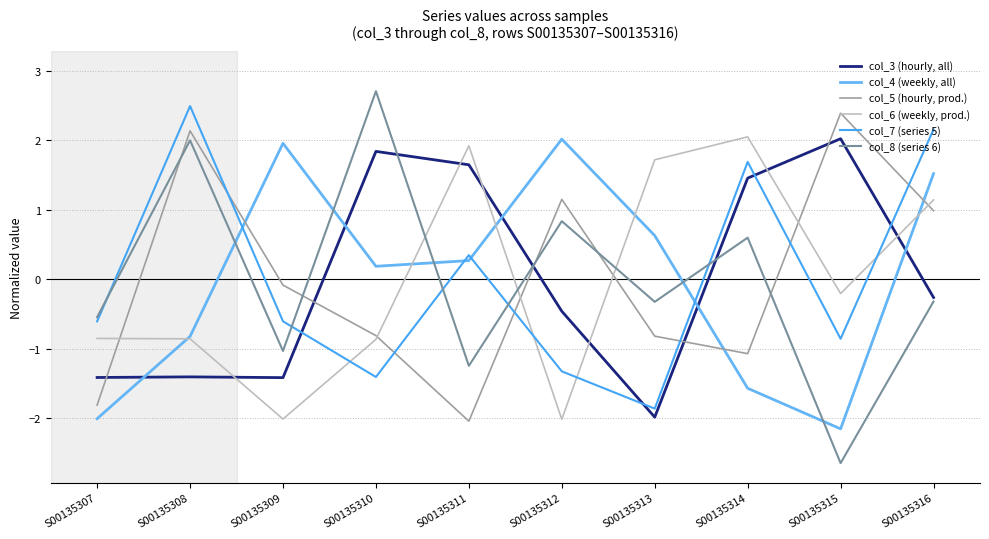

True or false: col_6 (weekly, prod.) and col_3 (hourly, all) cross at least once.

True